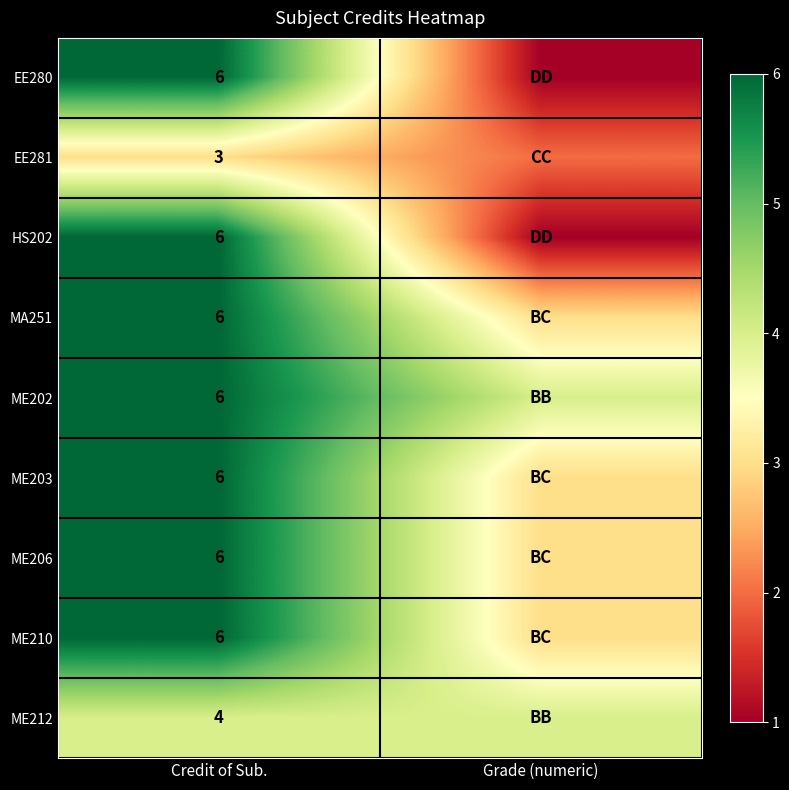

True or false: ME212 has a value of 4 at Credit of Sub..

True